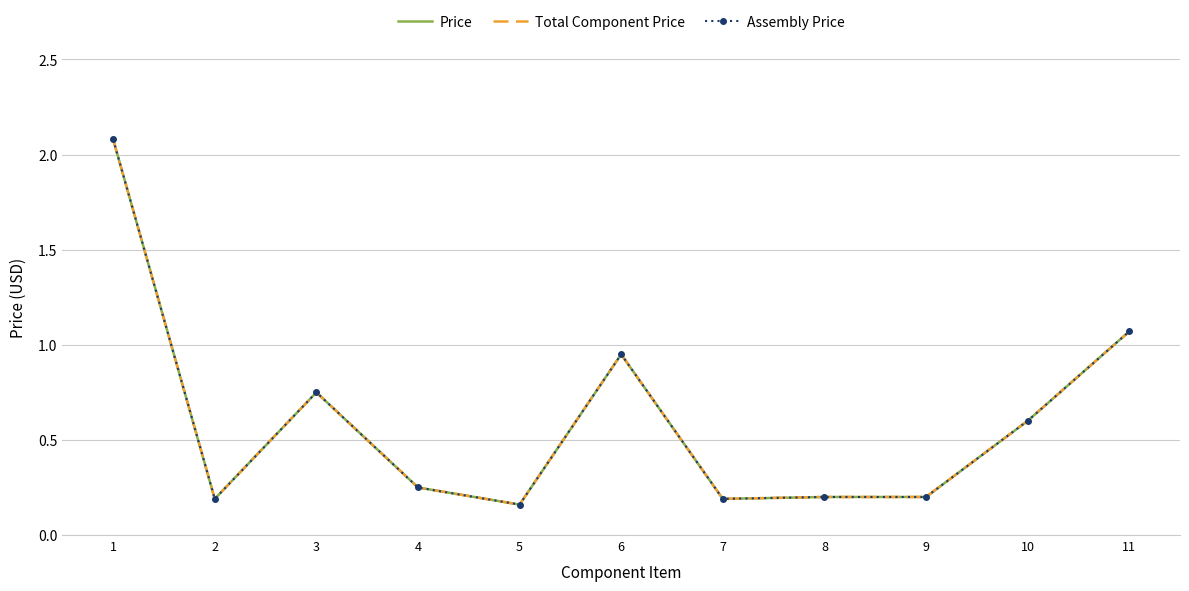

Which has a higher value, 8 or 7?

8